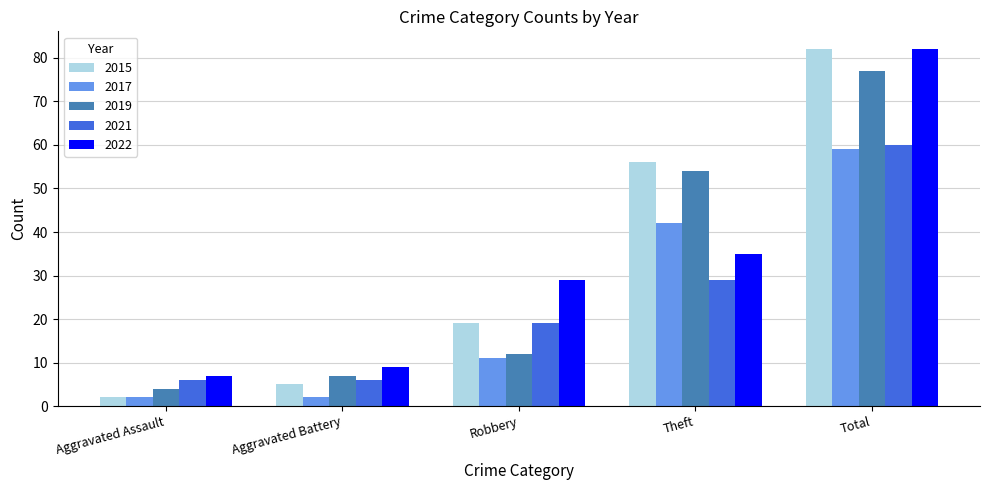

What is the difference between the highest and lowest values at Aggravated Assault?

5